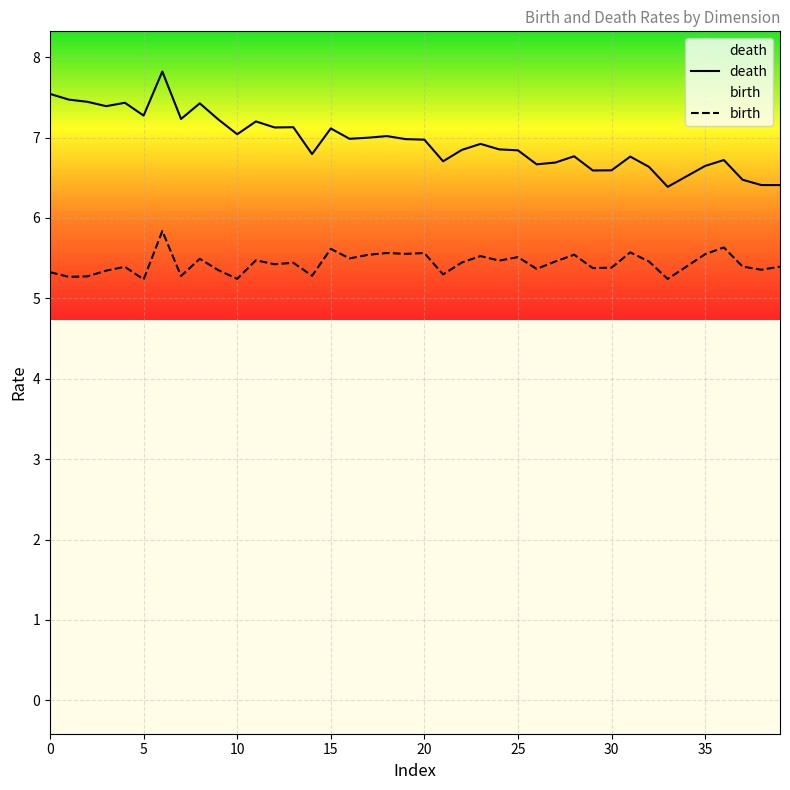

True or false: birth has more than 0 interior local peaks.

True